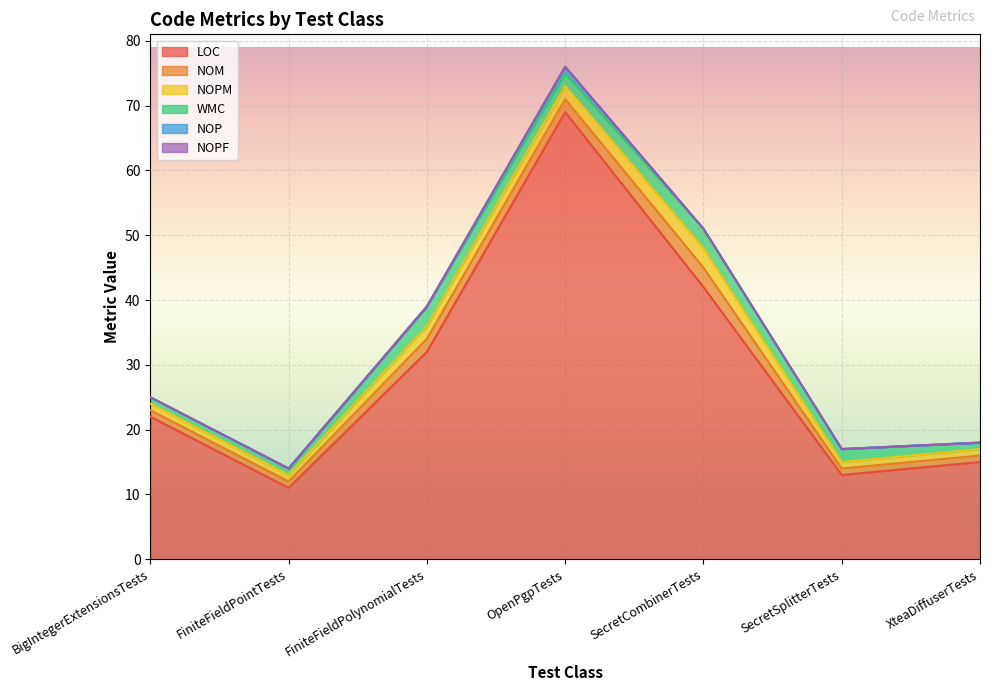

Where is the first local maximum for NOPM?

SecretCombinerTests